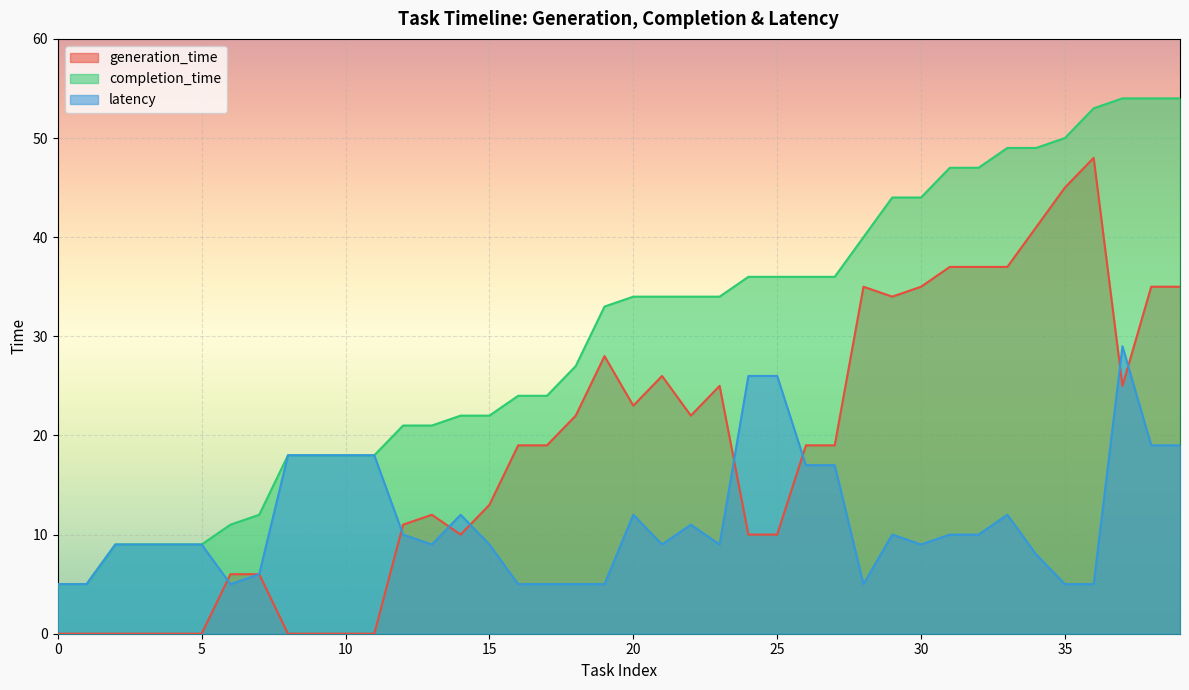

Reading left to right, transcribe all the data shown in this chart.

generation_time: 0	0	0	0	0	0	6	6	0	0	0	0	11	12	10	13	19	19	22	28	23	26	22	25	10	10	19	19	35	34	35	37	37	37	41	45	48	25	35	35
completion_time: 5	5	9	9	9	9	11	12	18	18	18	18	21	21	22	22	24	24	27	33	34	34	34	34	36	36	36	36	40	44	44	47	47	49	49	50	53	54	54	54
latency: 5	5	9	9	9	9	5	6	18	18	18	18	10	9	12	9	5	5	5	5	12	9	11	9	26	26	17	17	5	10	9	10	10	12	8	5	5	29	19	19